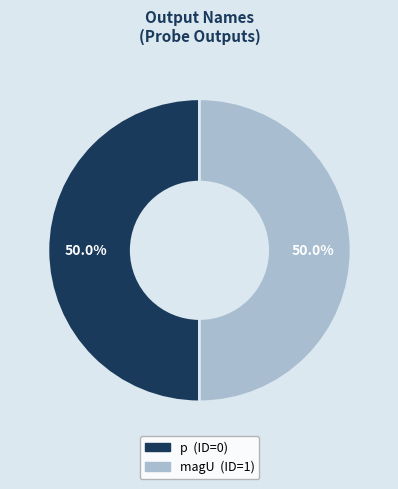

To the nearest percent, what is the combined percentage of magU and p?

100%